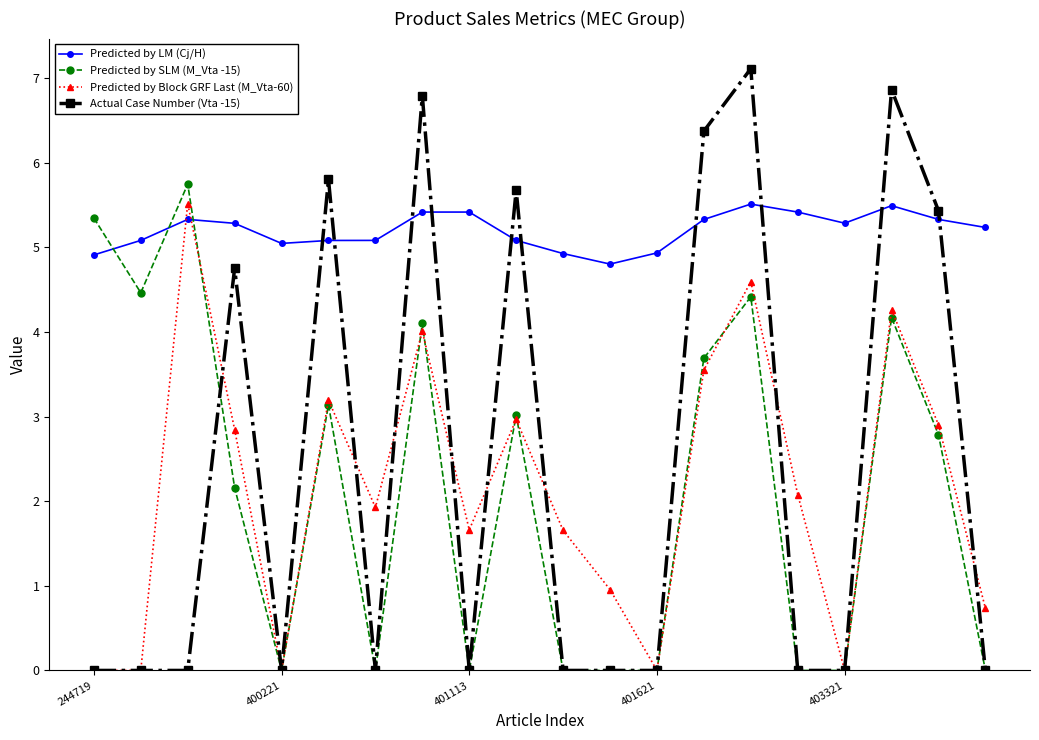

True or false: Predicted by SLM (M_Vta -15) has more than 2 points higher than both neighbors.

True